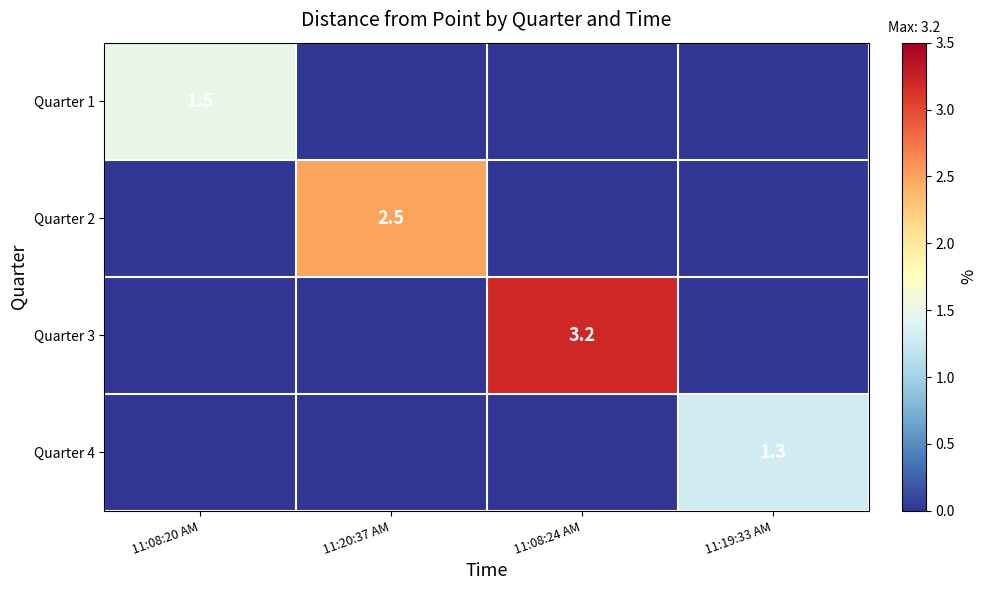

True or false: Quarter 3 has a value of 4.8 at 11:08:24 AM.

False